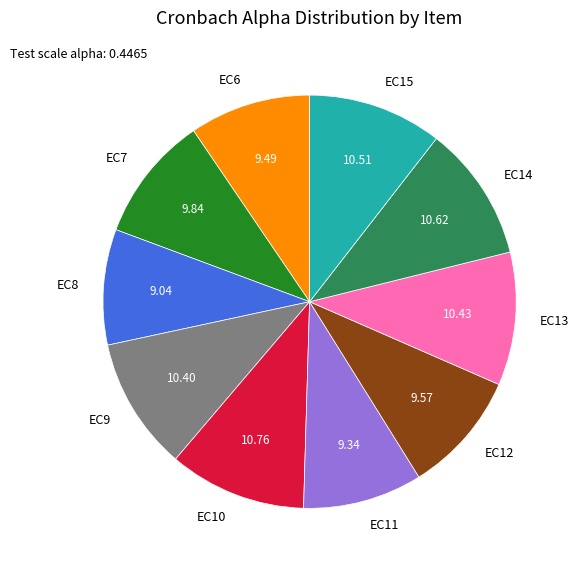

Is there a majority slice in this chart?

No